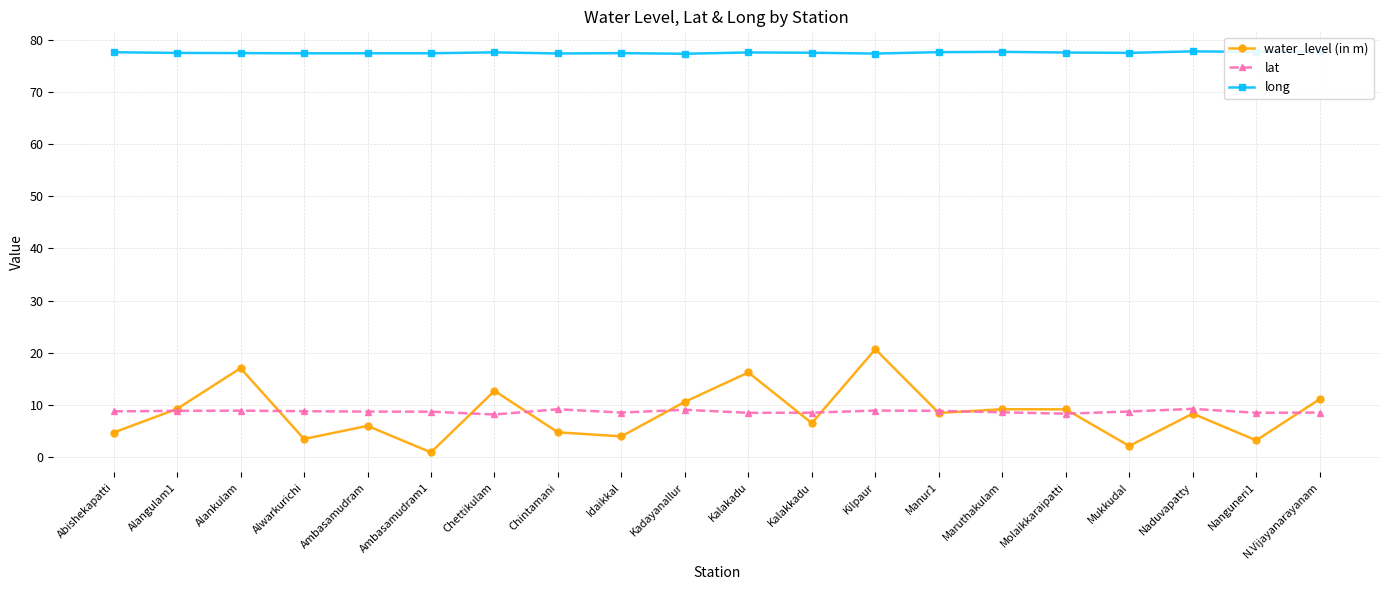

Which series has the largest range (max minus min)?

water_level (in m)